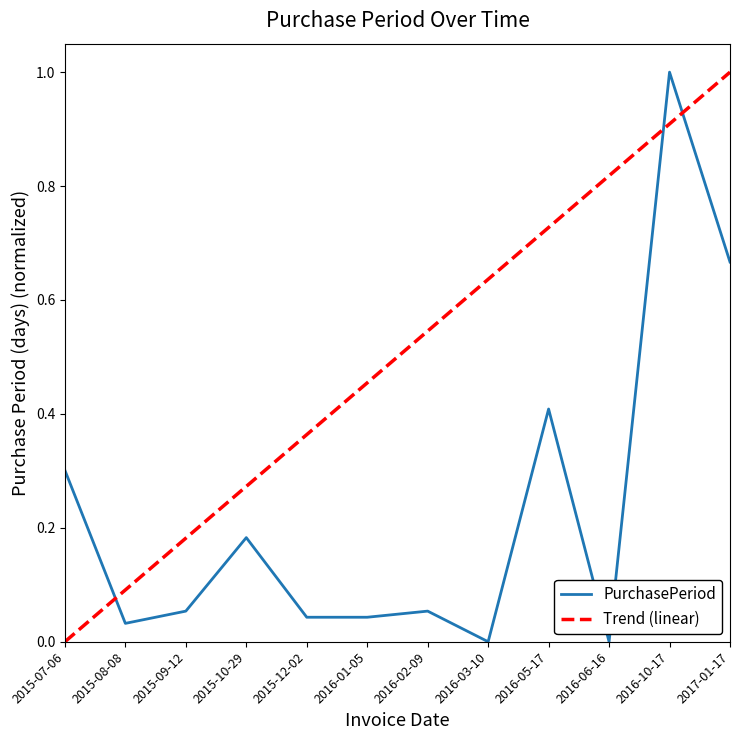

What is the difference between the values at 2016-01-05 and 2016-05-17?

0.4